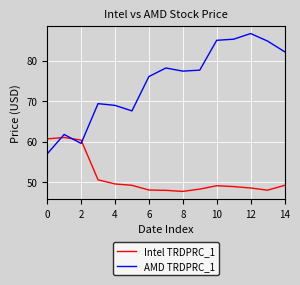

Which series ends up on top after the final intersection of Intel TRDPRC_1 and AMD TRDPRC_1?

AMD TRDPRC_1